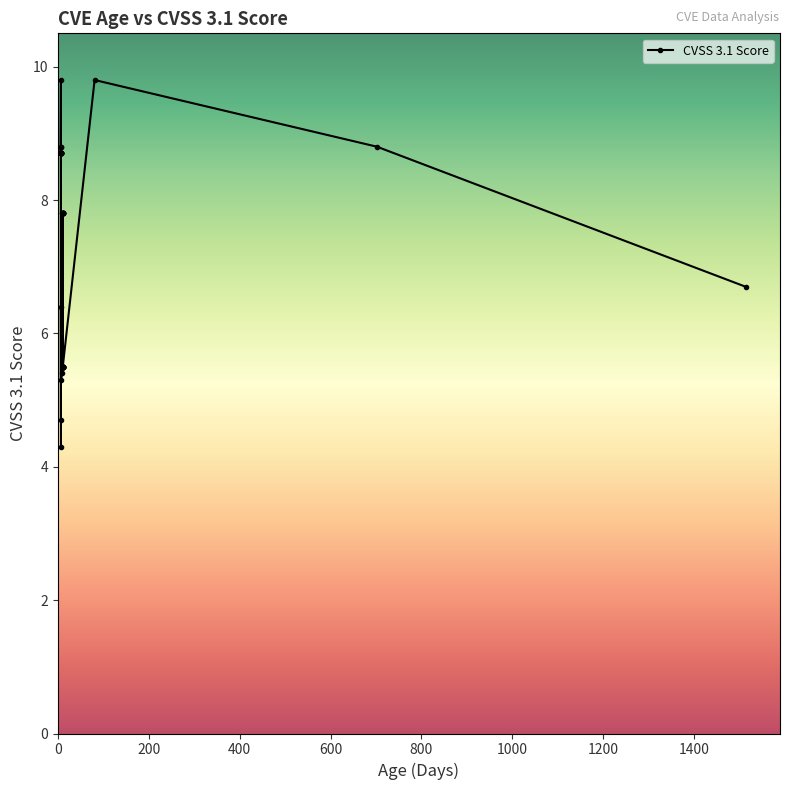

How many interior local peaks (higher than both neighbors) does the data have?

7